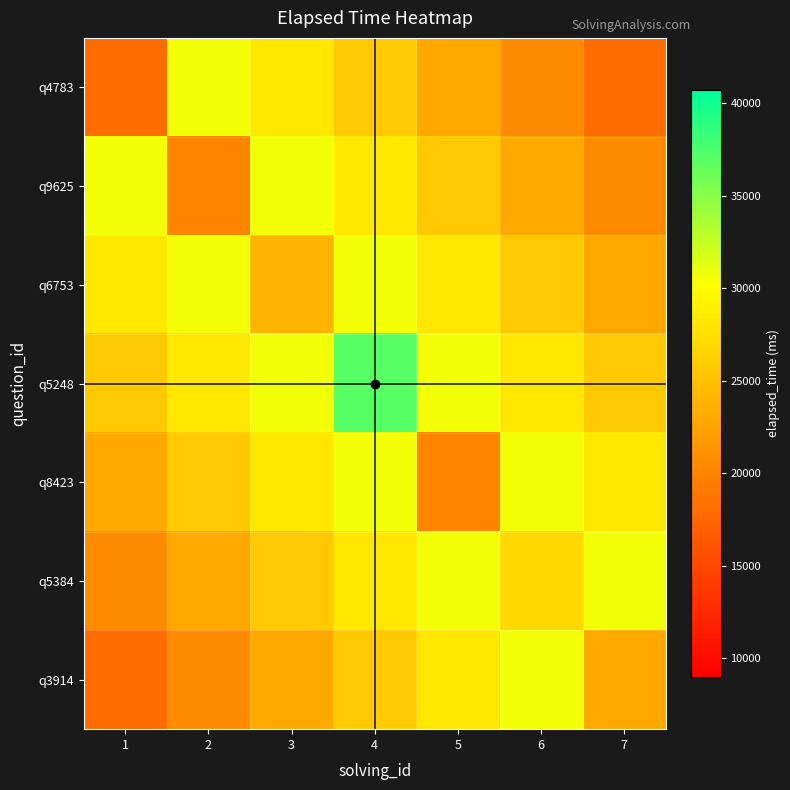

At which category is the sum across all series the highest?

4